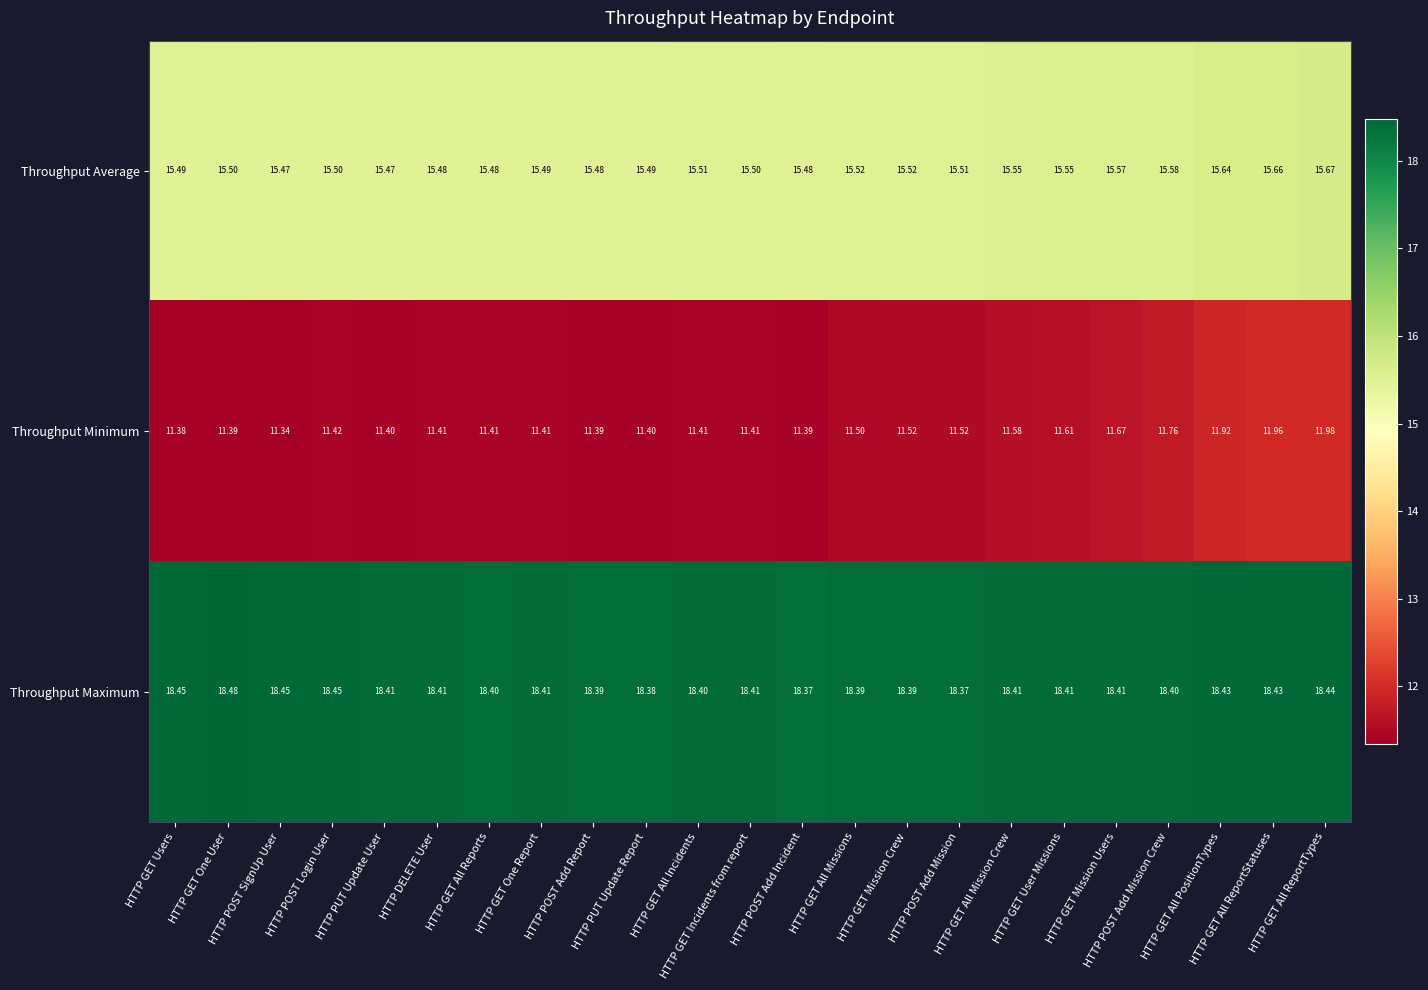

List the series in order of their peak value, highest first.

Throughput Maximum, Throughput Average, Throughput Minimum